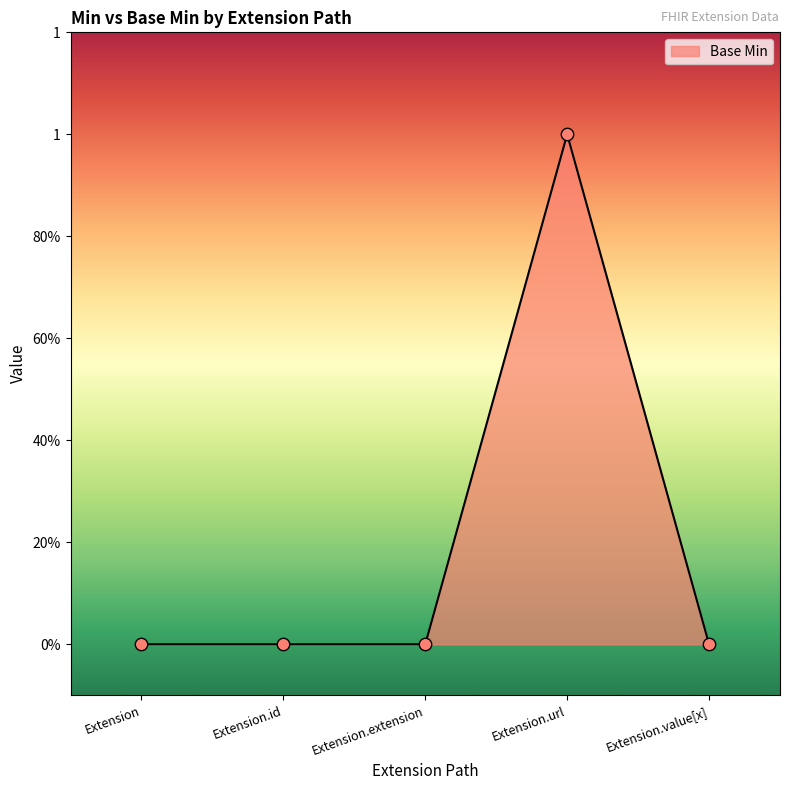

What is the change in value from Extension.extension to Extension.url?

+1